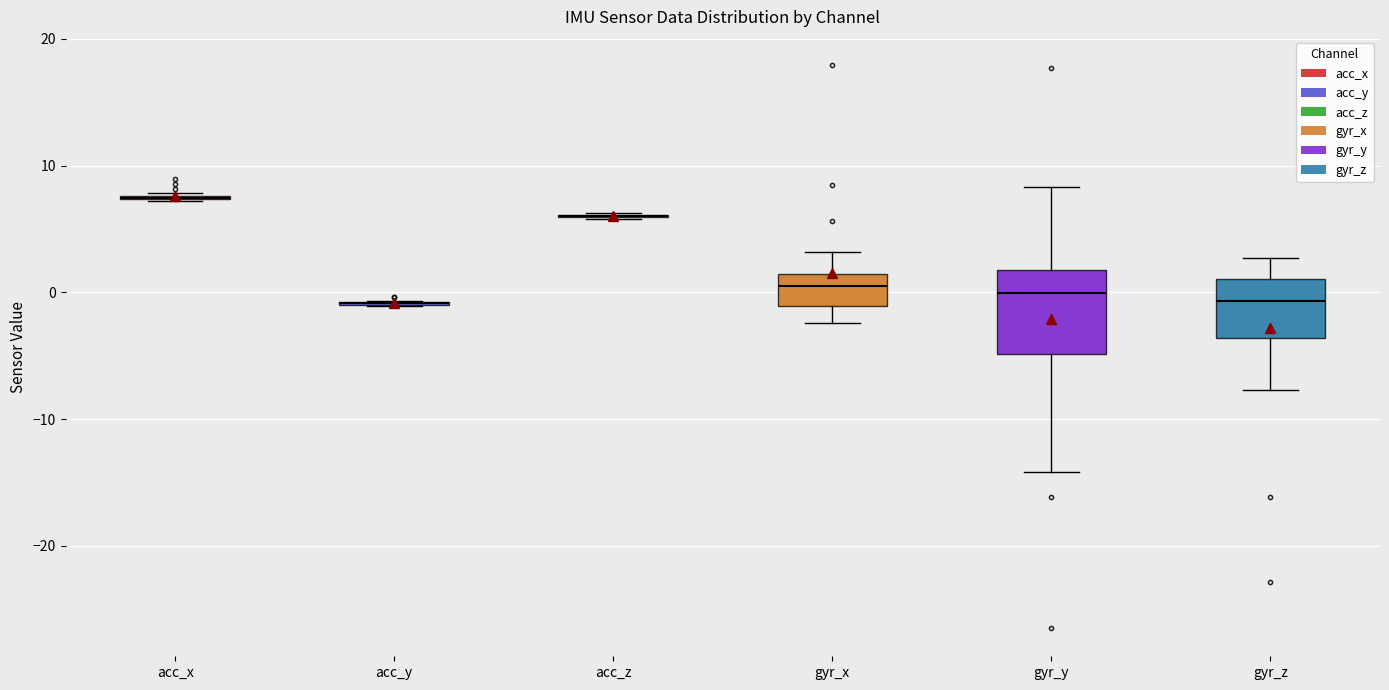

Reading left to right, read every box against the y-axis: the position of its median line, the range the box covers, and the ends of its whiskers. The values are not printed on the chart, so give them approximately, as read against the axis.

acc_x: box collapsed to a line at 7, whiskers 7 to 8
acc_y: box collapsed to a line at -1, whiskers -1 to -1
acc_z: box collapsed to a line at 6, whiskers 6 to 6
gyr_x: median 1 (inside the box), box -1 to 1, whiskers -2 to 3
gyr_y: median 0, box -5 to 2, whiskers -14 to 8
gyr_z: median -1, box -4 to 1, whiskers -8 to 3